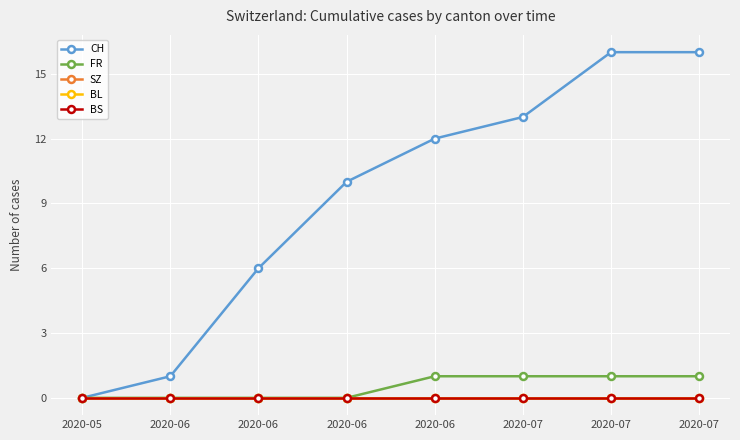

Which series has the largest range (max minus min)?

CH